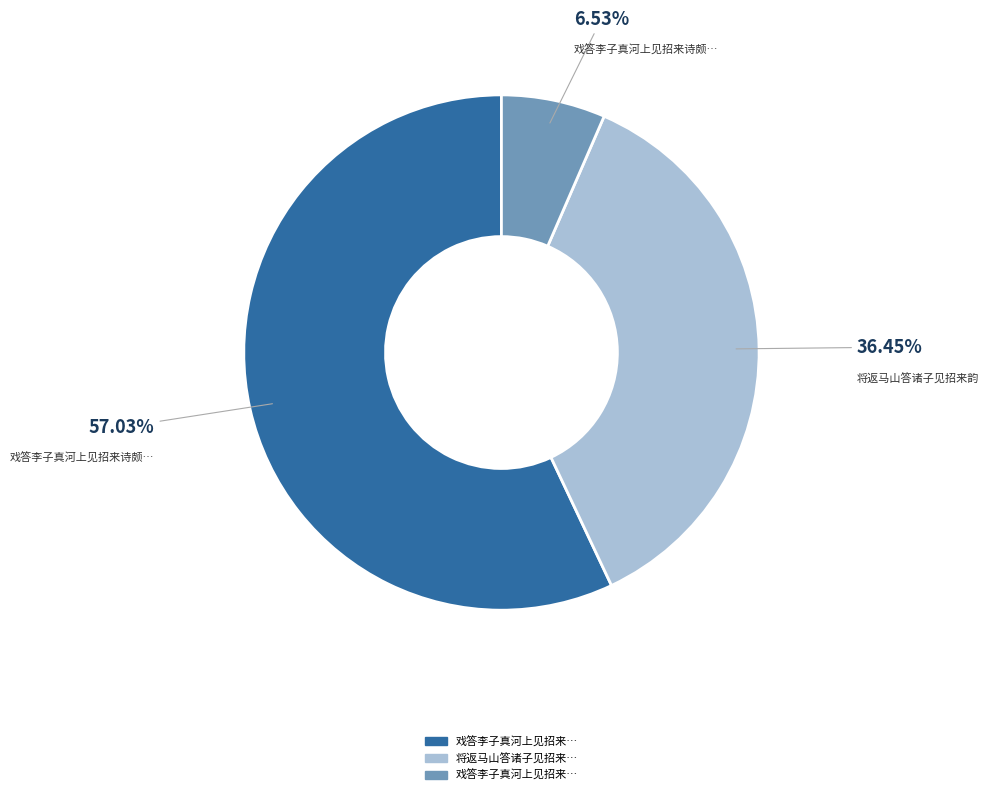

Is there a majority slice in this chart?

Yes